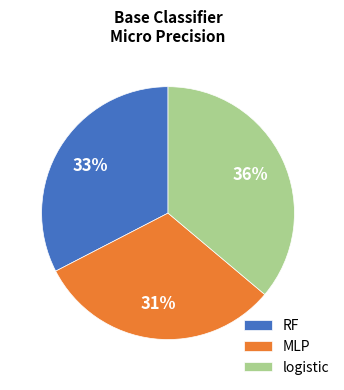

To the nearest percent, what percentage of the pie is MLP?

31%